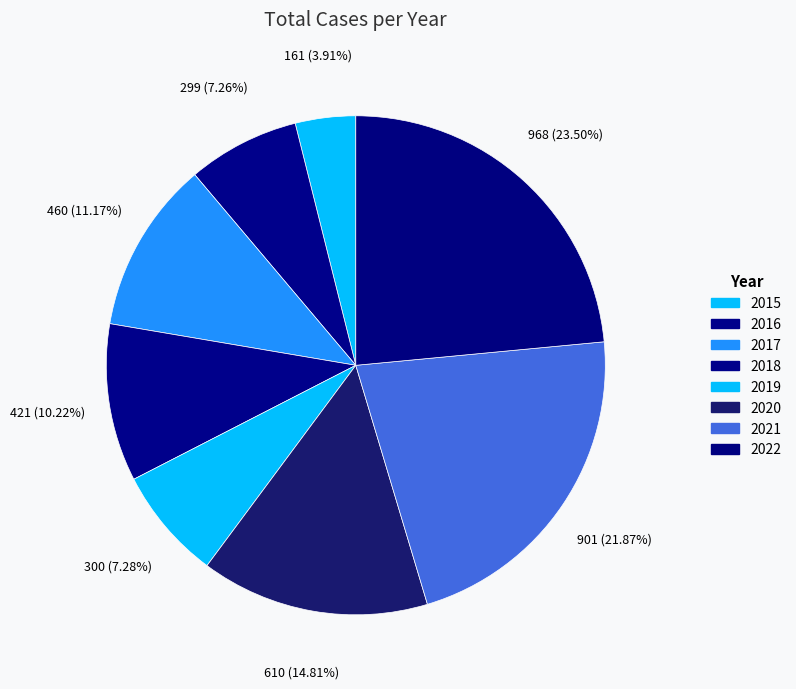

To the nearest percent, what is the combined percentage of 2022 and 2020?

38%